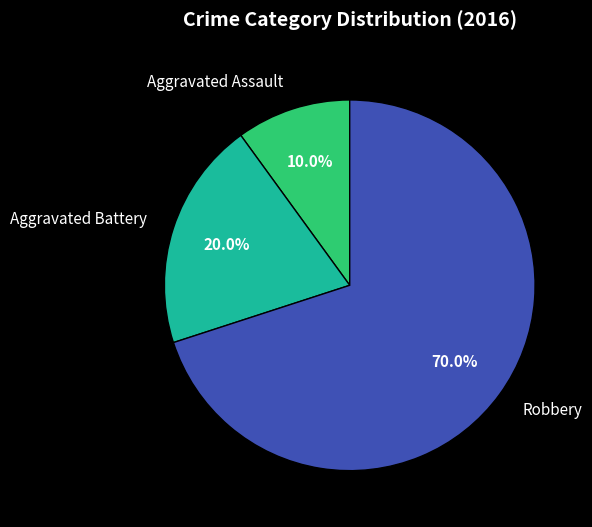

Does any single category account for the majority?

Yes